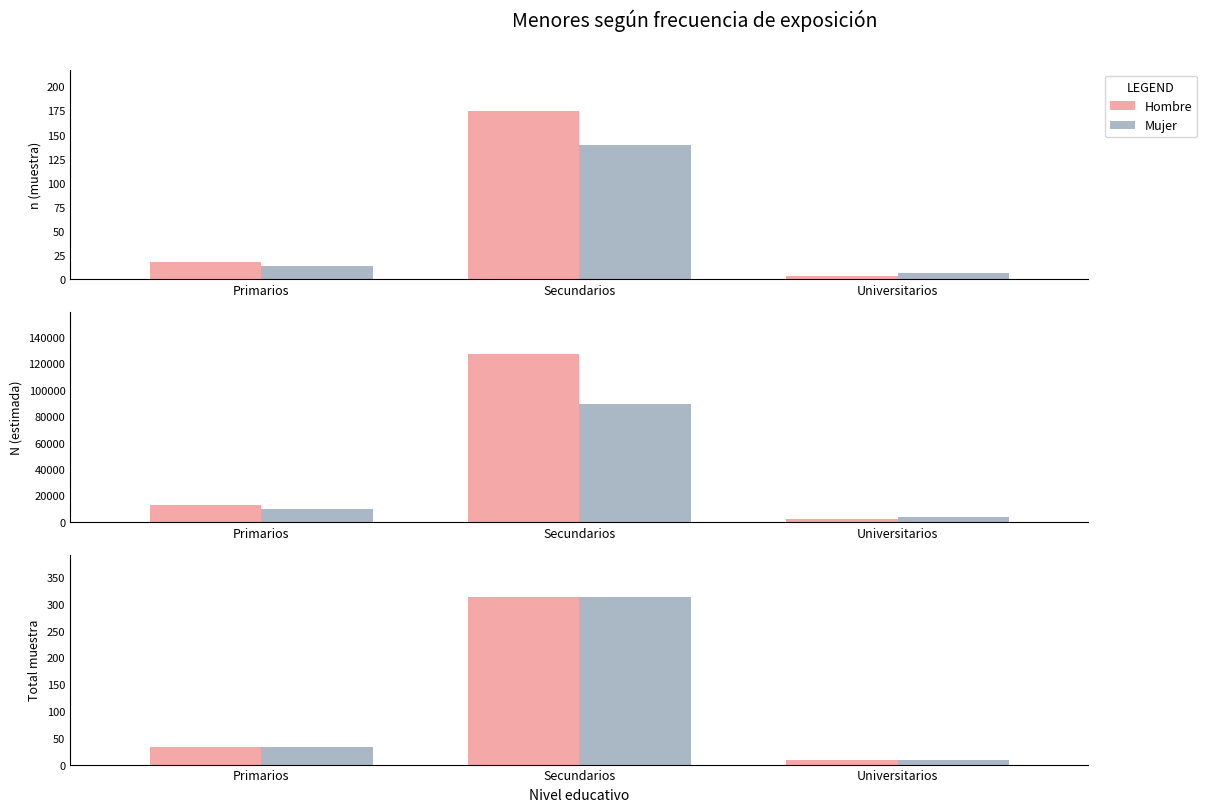

Count the number of categories in the chart.

3